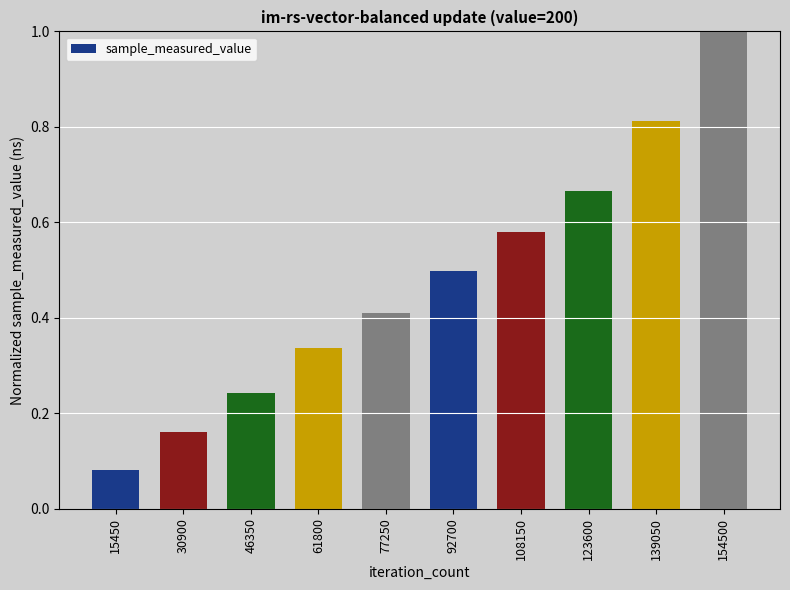

The chart shows a value of 0.4 at 46350. True or false?

False